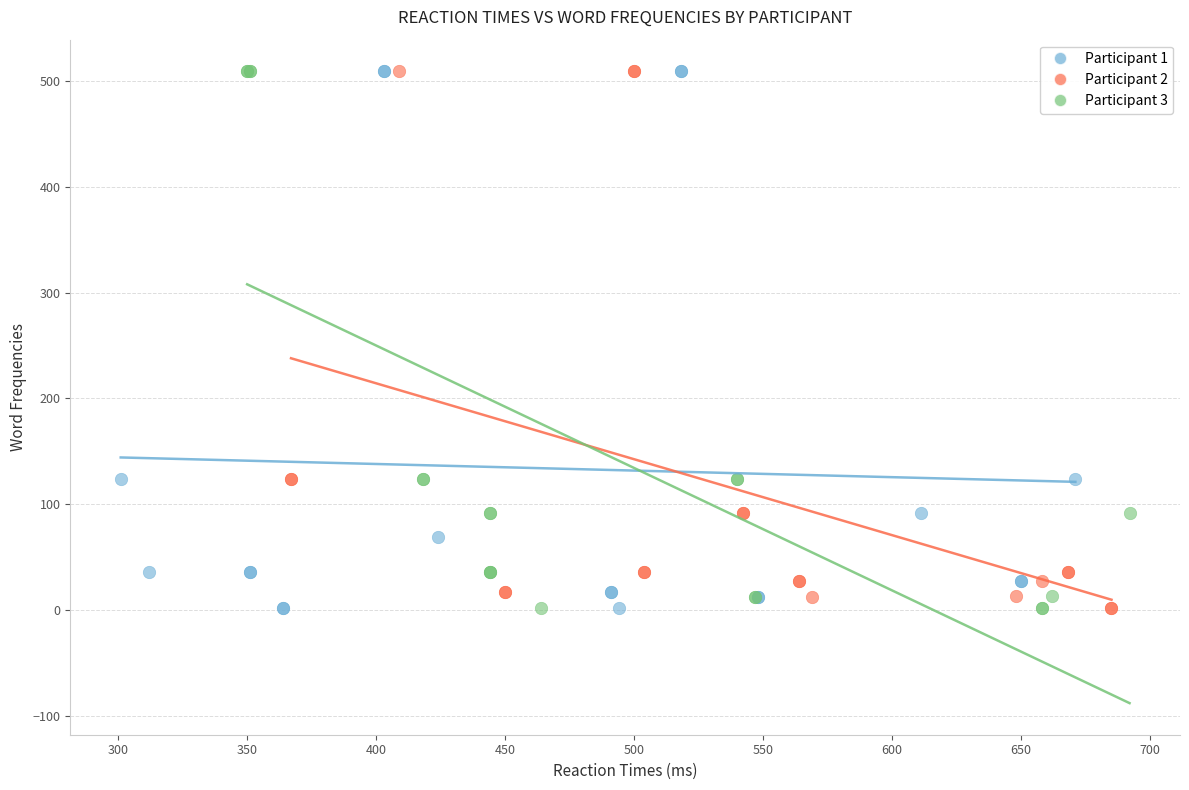

What are all the series names shown in the legend?

Participant 1, Participant 2, Participant 3